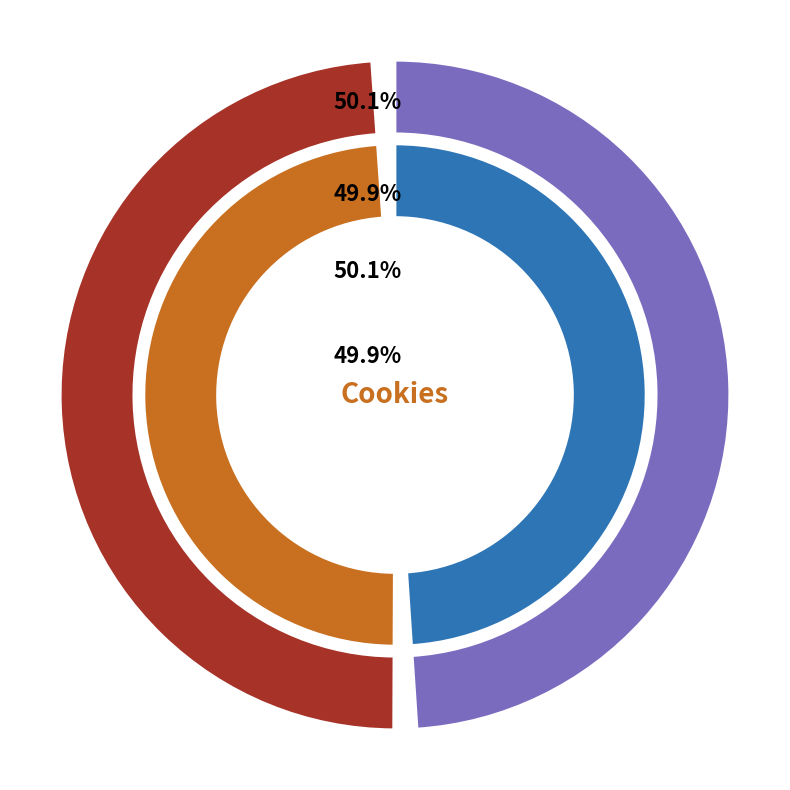

True or false: Experiment accounts for 50% of the total.

True